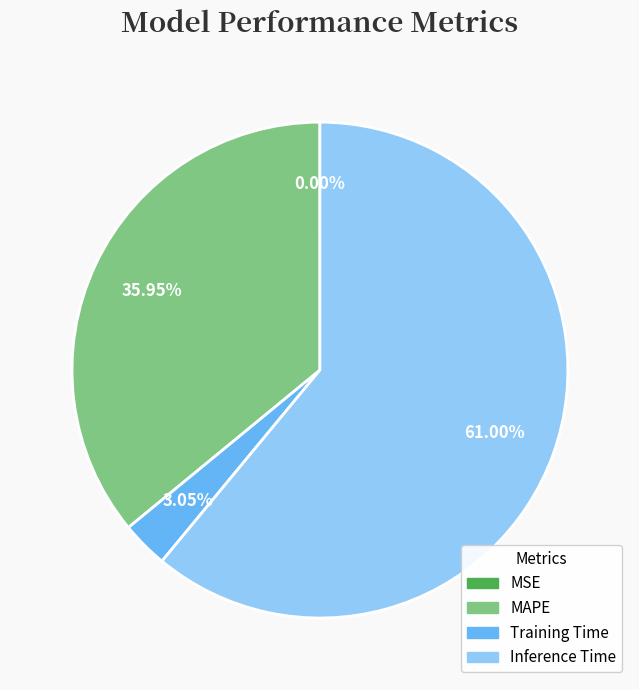

Is it true that MAPE is 36% of the pie?

True